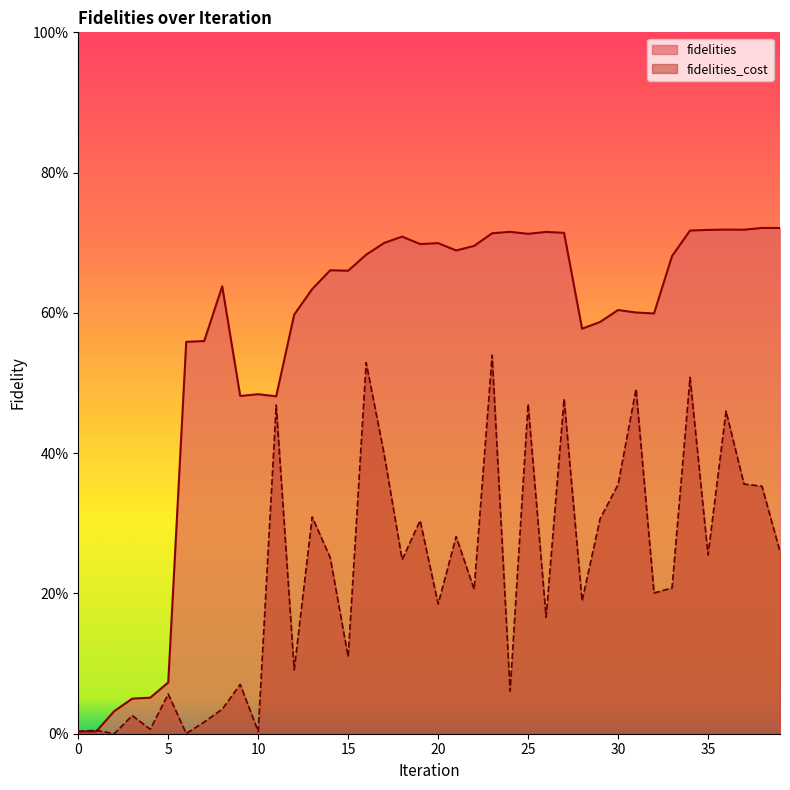

Between 27 and 35, which is larger?

35